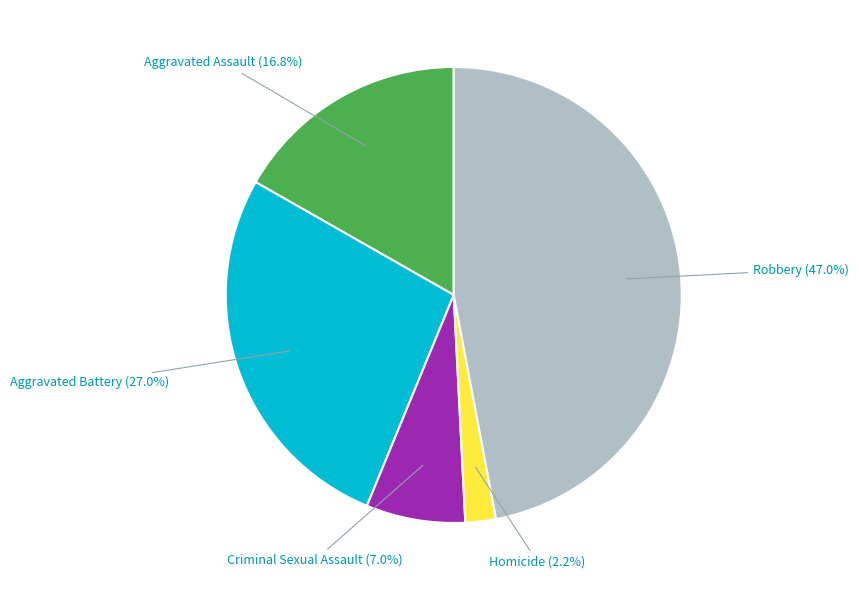

How many segments does this pie chart have?

5